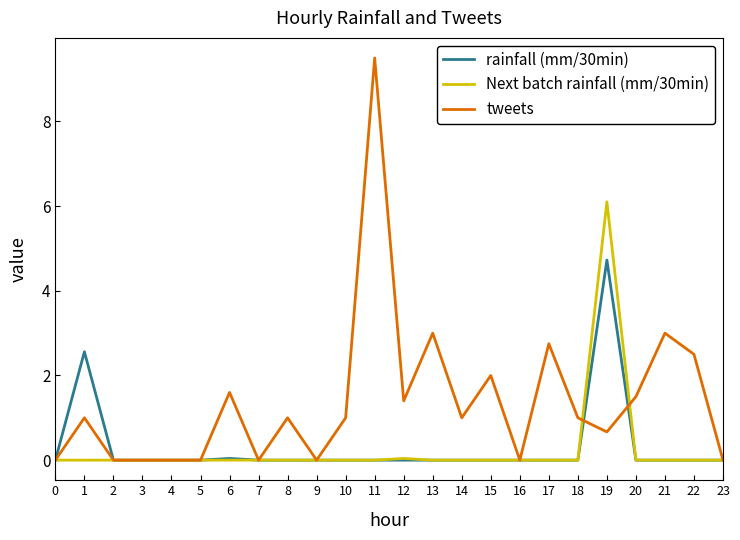

What is the greatest value displayed?

9.5